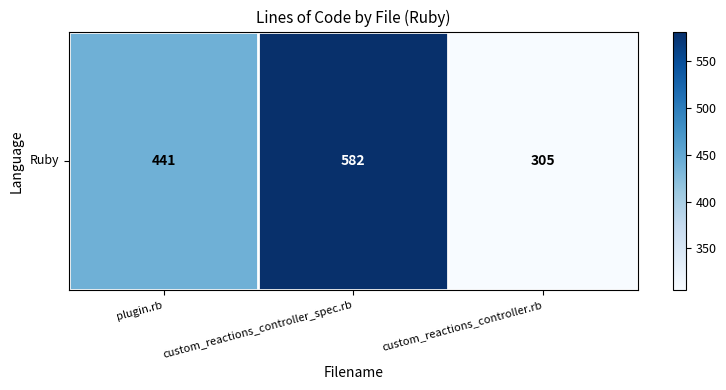

How many distinct data groups are displayed?

1